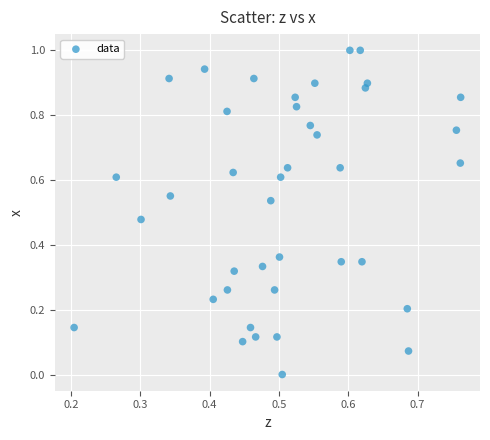

How many data points are displayed?

40